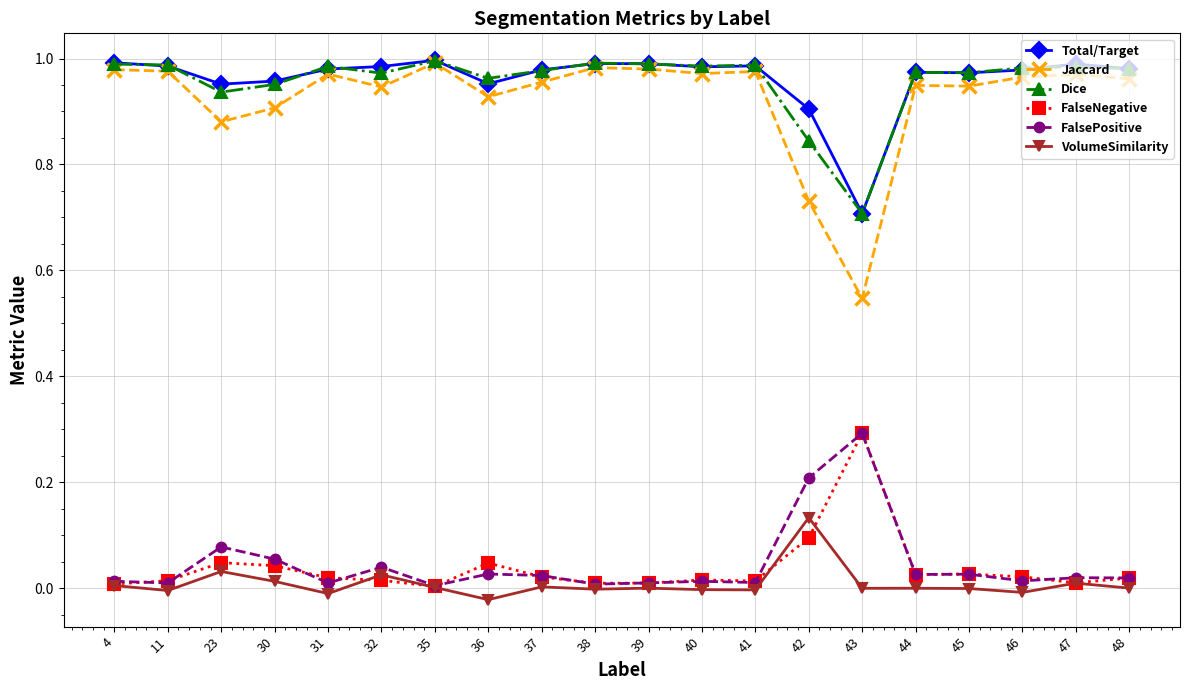

True or false: Jaccard has more than 0 interior local peaks.

True